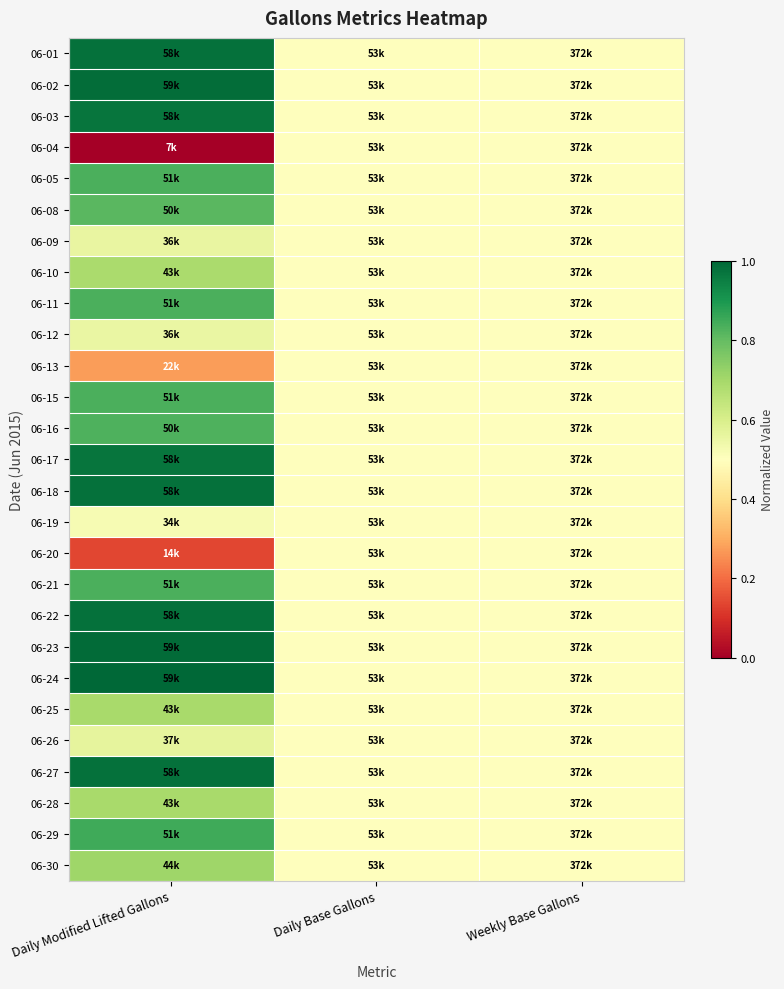

Reading left to right, transcribe all the data shown in this chart.

06-01: Daily Modified Lifted Gallons=1.0	Daily Base Gallons=0.5	Weekly Base Gallons=0.5
06-02: Daily Modified Lifted Gallons=1.0	Daily Base Gallons=0.5	Weekly Base Gallons=0.5
06-03: Daily Modified Lifted Gallons=1.0	Daily Base Gallons=0.5	Weekly Base Gallons=0.5
06-04: Daily Modified Lifted Gallons=0.0	Daily Base Gallons=0.5	Weekly Base Gallons=0.5
06-05: Daily Modified Lifted Gallons=0.8	Daily Base Gallons=0.5	Weekly Base Gallons=0.5
06-08: Daily Modified Lifted Gallons=0.8	Daily Base Gallons=0.5	Weekly Base Gallons=0.5
06-09: Daily Modified Lifted Gallons=0.6	Daily Base Gallons=0.5	Weekly Base Gallons=0.5
06-10: Daily Modified Lifted Gallons=0.7	Daily Base Gallons=0.5	Weekly Base Gallons=0.5
06-11: Daily Modified Lifted Gallons=0.8	Daily Base Gallons=0.5	Weekly Base Gallons=0.5
06-12: Daily Modified Lifted Gallons=0.6	Daily Base Gallons=0.5	Weekly Base Gallons=0.5
06-13: Daily Modified Lifted Gallons=0.3	Daily Base Gallons=0.5	Weekly Base Gallons=0.5
06-15: Daily Modified Lifted Gallons=0.8	Daily Base Gallons=0.5	Weekly Base Gallons=0.5
06-16: Daily Modified Lifted Gallons=0.8	Daily Base Gallons=0.5	Weekly Base Gallons=0.5
06-17: Daily Modified Lifted Gallons=1.0	Daily Base Gallons=0.5	Weekly Base Gallons=0.5
06-18: Daily Modified Lifted Gallons=1.0	Daily Base Gallons=0.5	Weekly Base Gallons=0.5
06-19: Daily Modified Lifted Gallons=0.5	Daily Base Gallons=0.5	Weekly Base Gallons=0.5
06-20: Daily Modified Lifted Gallons=0.1	Daily Base Gallons=0.5	Weekly Base Gallons=0.5
06-21: Daily Modified Lifted Gallons=0.8	Daily Base Gallons=0.5	Weekly Base Gallons=0.5
06-22: Daily Modified Lifted Gallons=1.0	Daily Base Gallons=0.5	Weekly Base Gallons=0.5
06-23: Daily Modified Lifted Gallons=1.0	Daily Base Gallons=0.5	Weekly Base Gallons=0.5
06-24: Daily Modified Lifted Gallons=1.0	Daily Base Gallons=0.5	Weekly Base Gallons=0.5
06-25: Daily Modified Lifted Gallons=0.7	Daily Base Gallons=0.5	Weekly Base Gallons=0.5
06-26: Daily Modified Lifted Gallons=0.6	Daily Base Gallons=0.5	Weekly Base Gallons=0.5
06-27: Daily Modified Lifted Gallons=1.0	Daily Base Gallons=0.5	Weekly Base Gallons=0.5
06-28: Daily Modified Lifted Gallons=0.7	Daily Base Gallons=0.5	Weekly Base Gallons=0.5
06-29: Daily Modified Lifted Gallons=0.8	Daily Base Gallons=0.5	Weekly Base Gallons=0.5
06-30: Daily Modified Lifted Gallons=0.7	Daily Base Gallons=0.5	Weekly Base Gallons=0.5